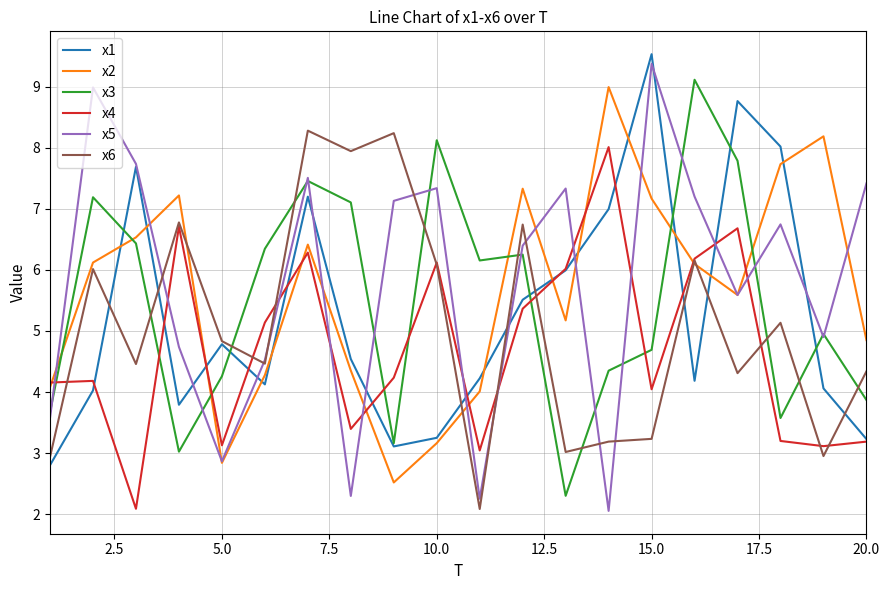

Does the chart have visible grid lines?

Yes